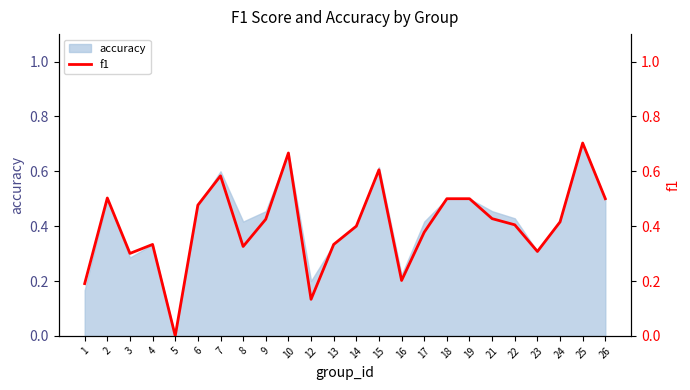

At which label does accuracy reach its minimum?

5